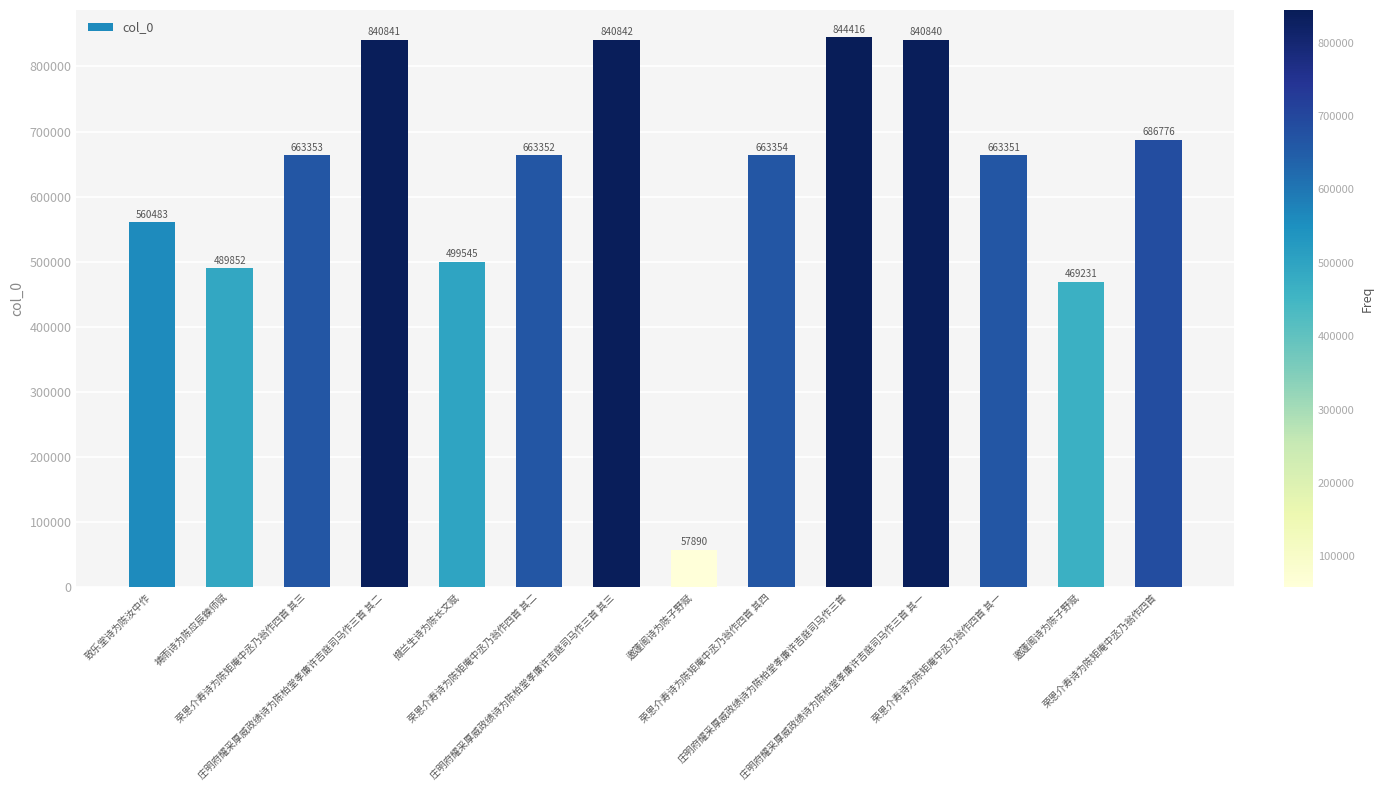

How many categories are shown in the chart?

14